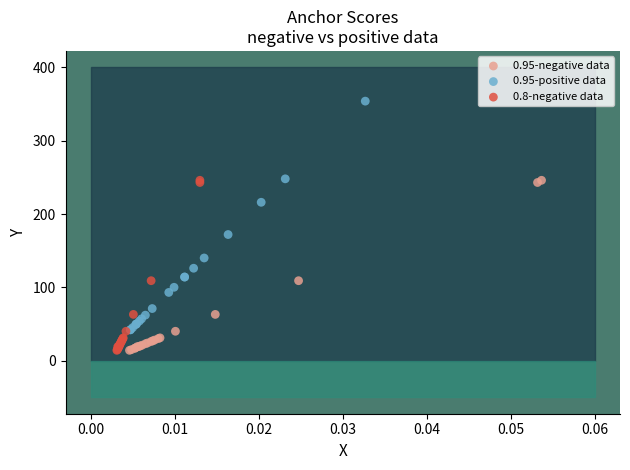

Which series reaches the maximum Y coordinate?

0.95-positive data